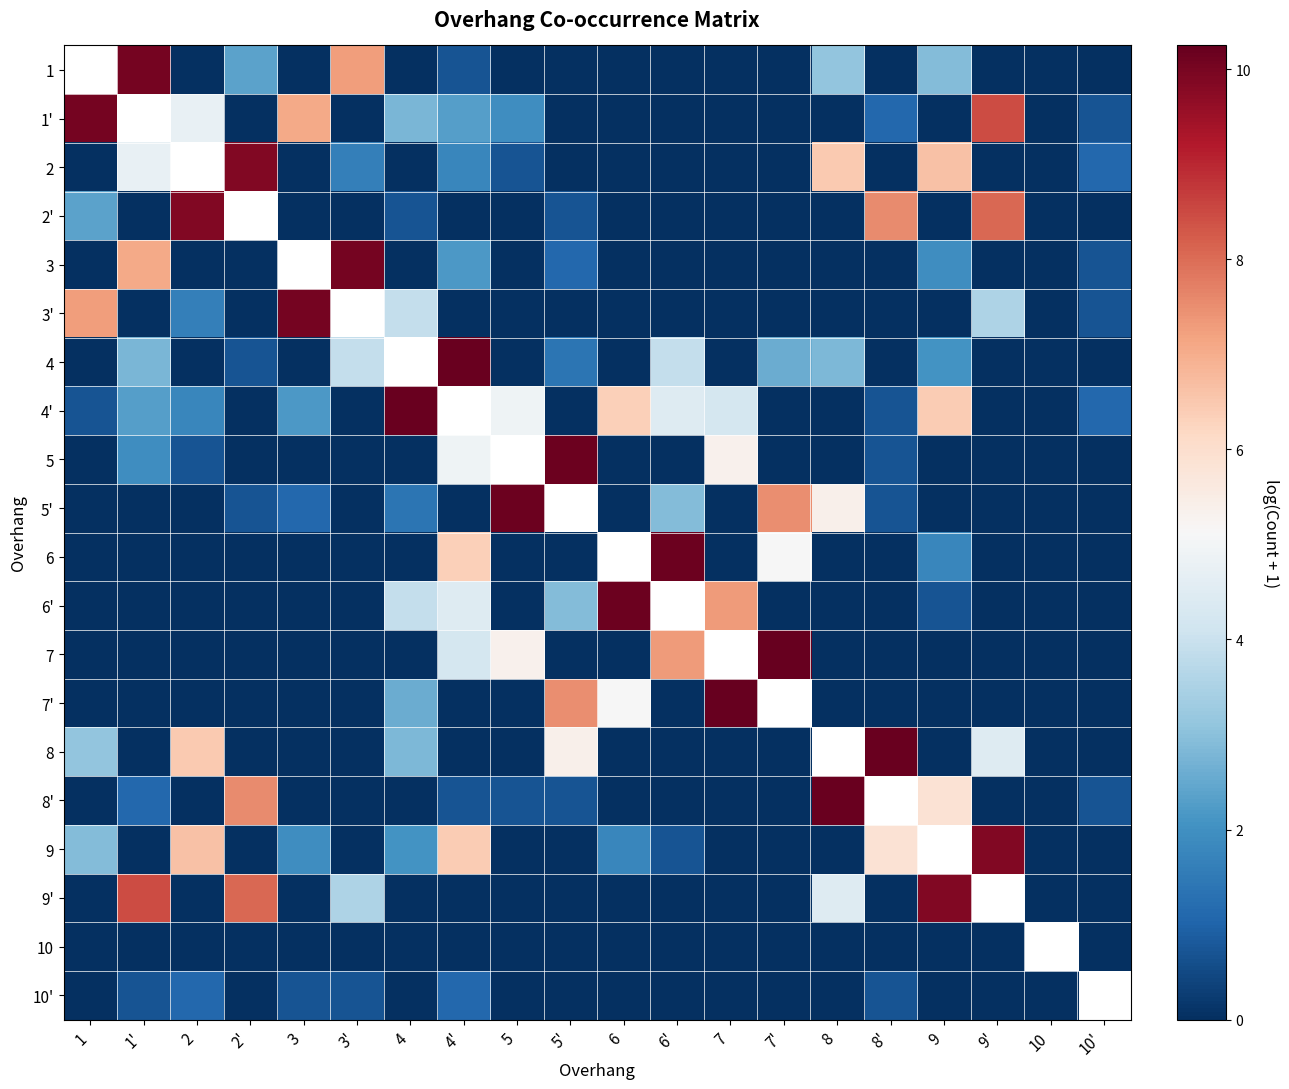

How many series are shown in this chart?

20